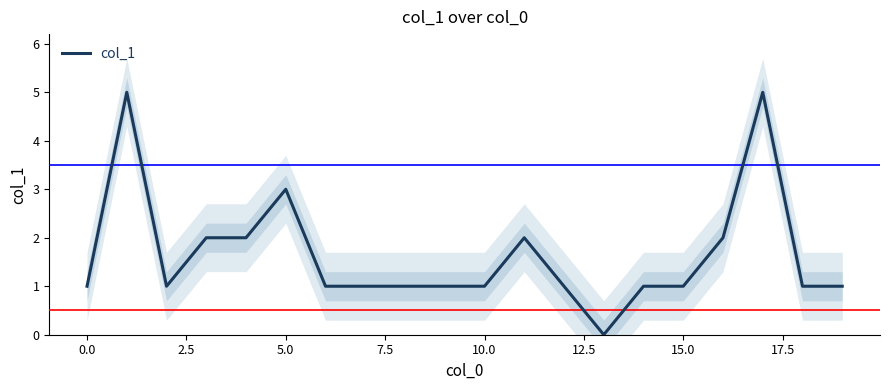

How many data points are less than 1?

1